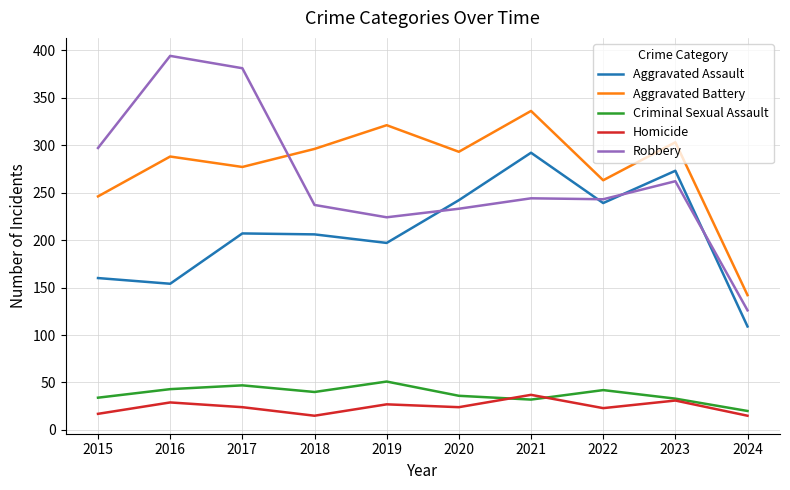

Which series has the largest range (max minus min)?

Robbery